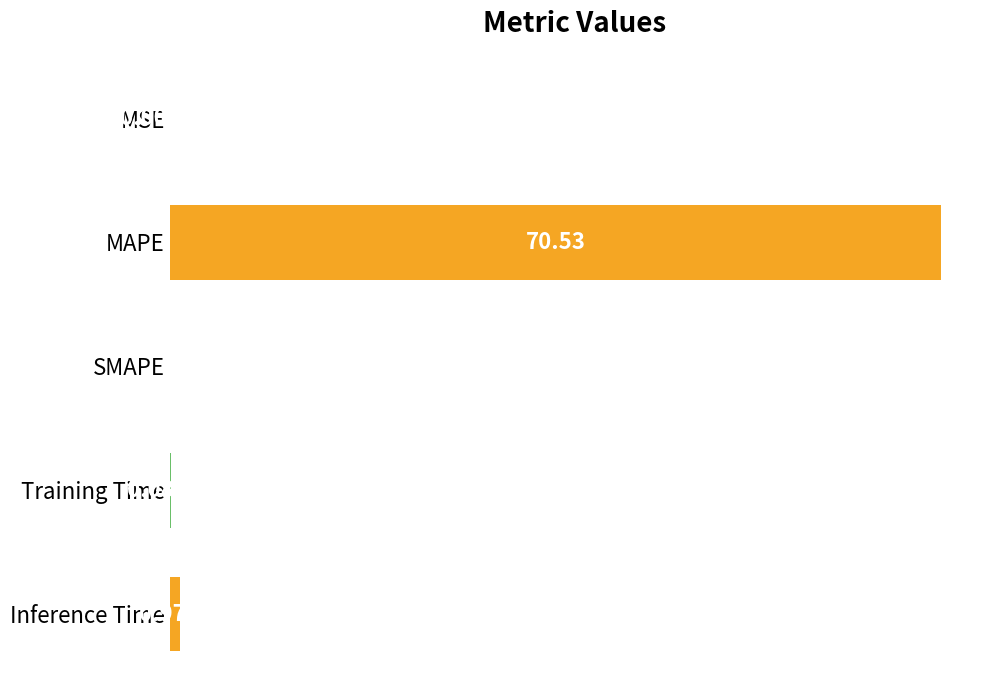

At which label is the value closest to 35?

Inference Time